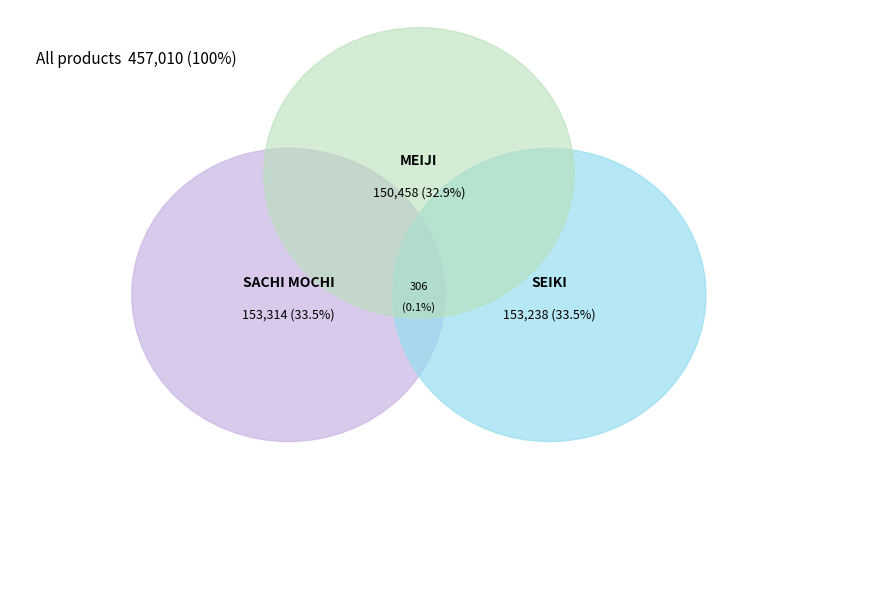

How many segments does this pie chart have?

3